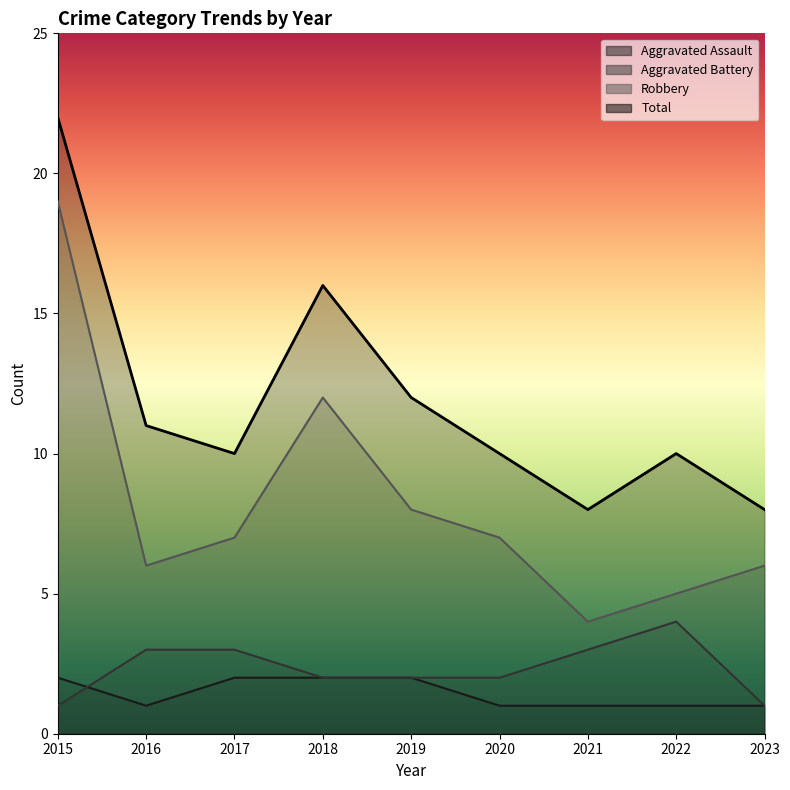

True or false: Aggravated Assault has more than 2 interior local peaks.

False